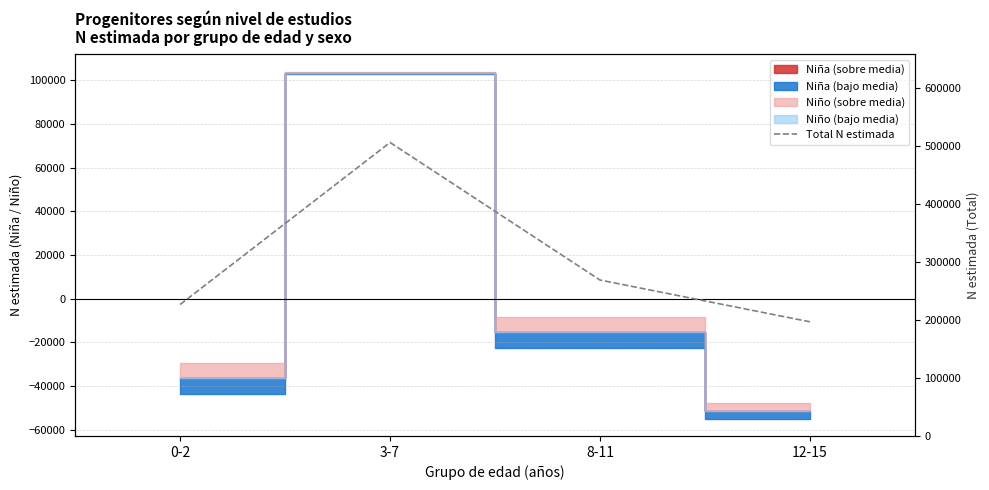

Count the number of categories in the chart.

4